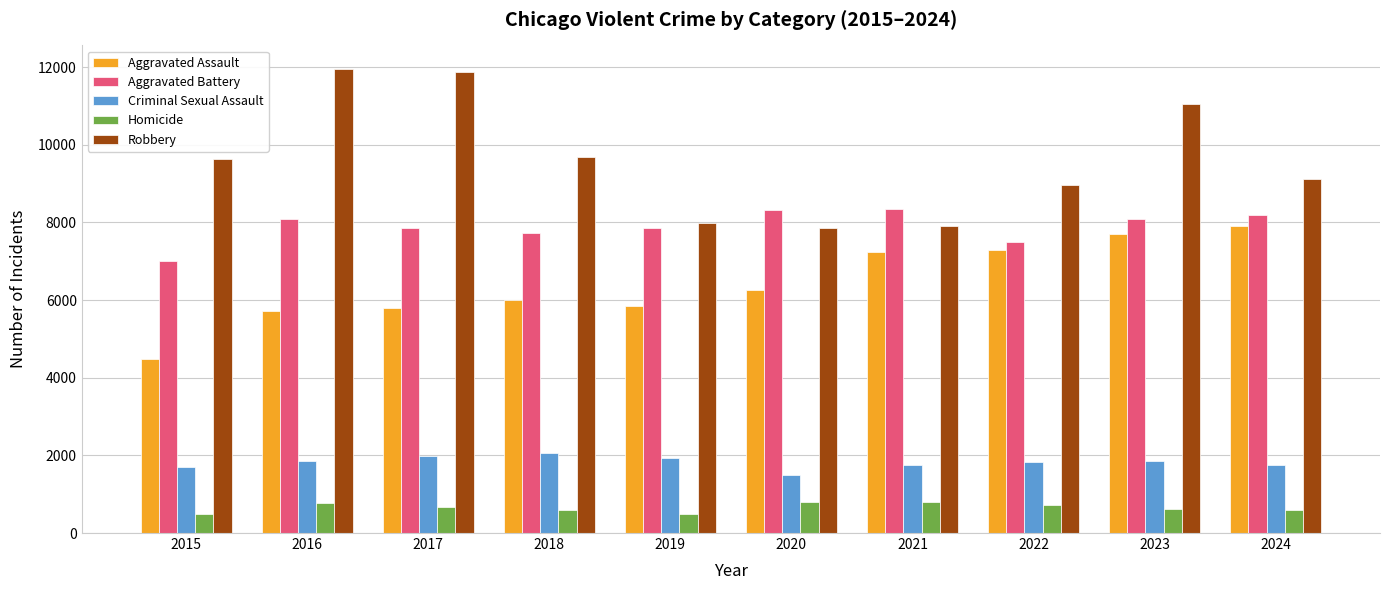

Which series has the largest total across all categories?

Robbery